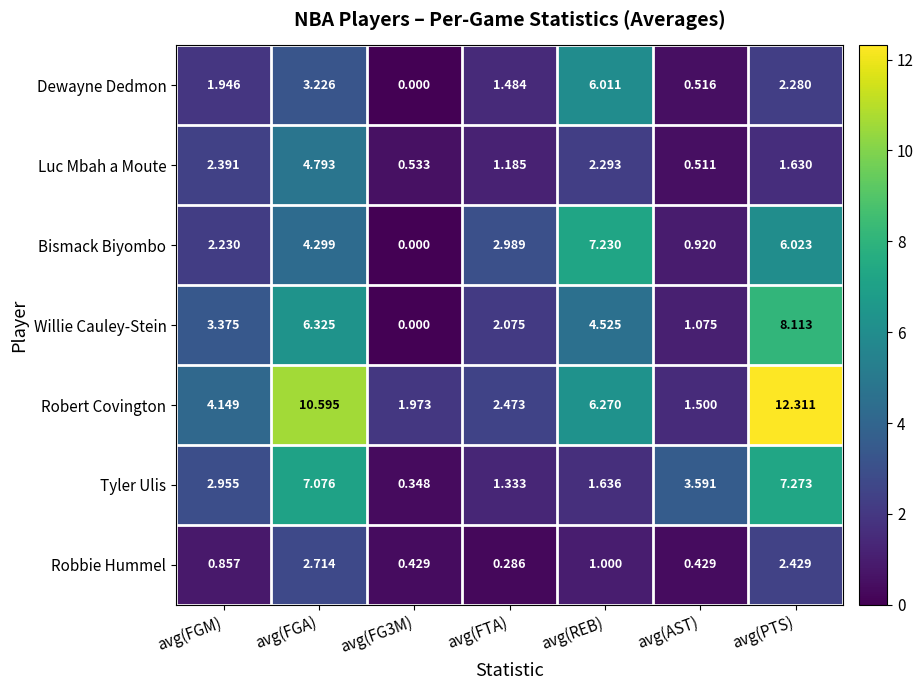

What is the spread (max minus min) of values at avg(REB)?

6.2